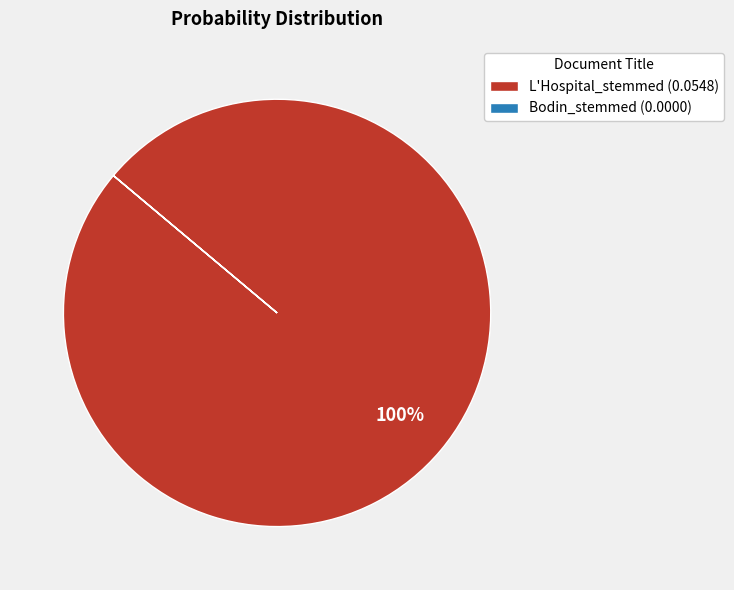

True or false: L'Hospital_stemmed (0.0548) accounts for 93% of the total.

False